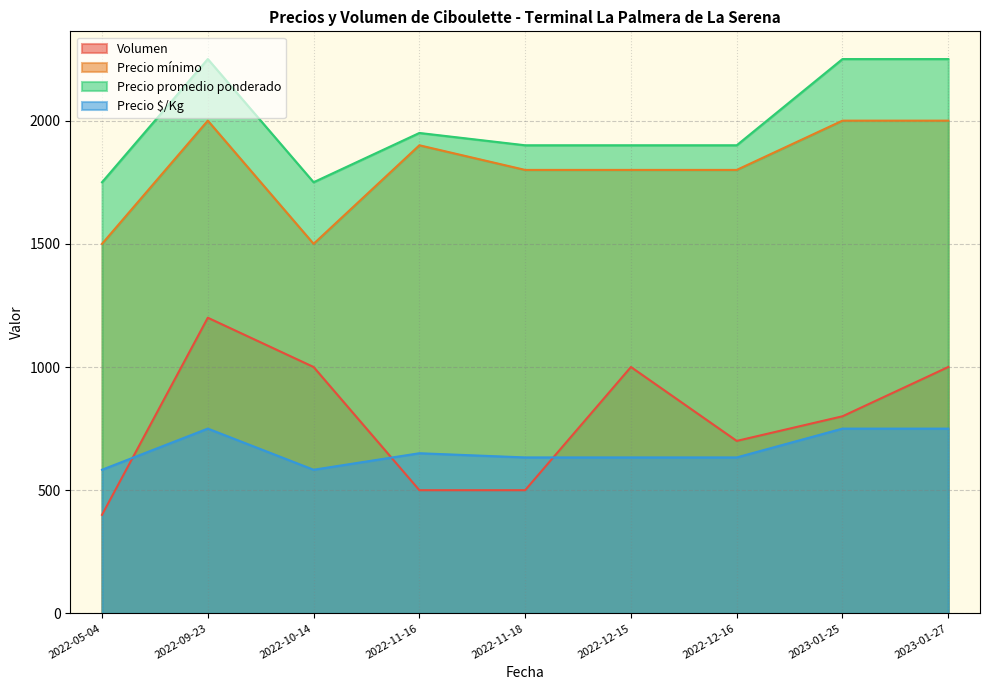

Rank the series at 2022-05-04 from lowest to highest value.

Volumen, Precio $/Kg, Precio mínimo, Precio promedio ponderado